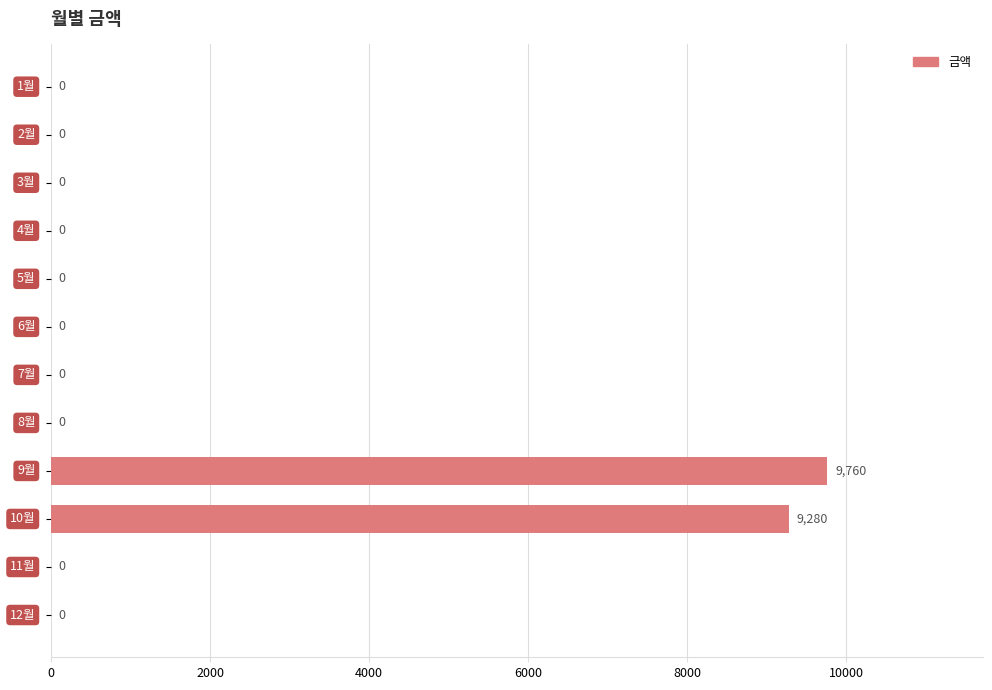

What is the sum of all values?

19040